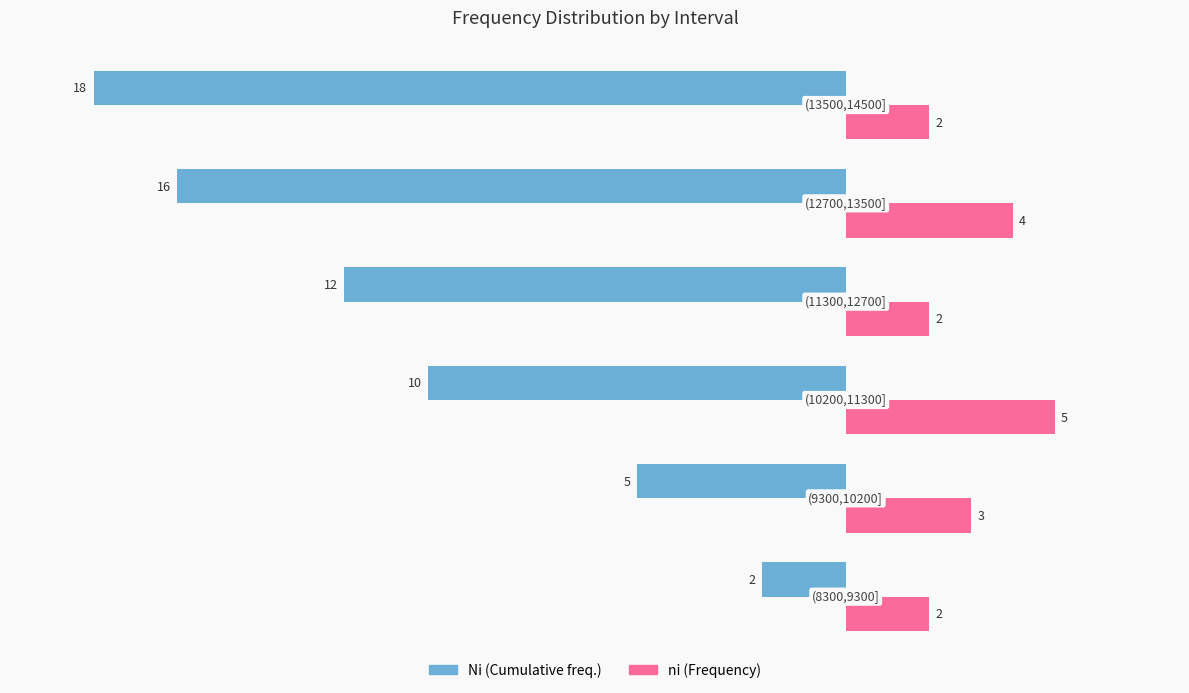

What is the minimum value shown in the chart?

-18